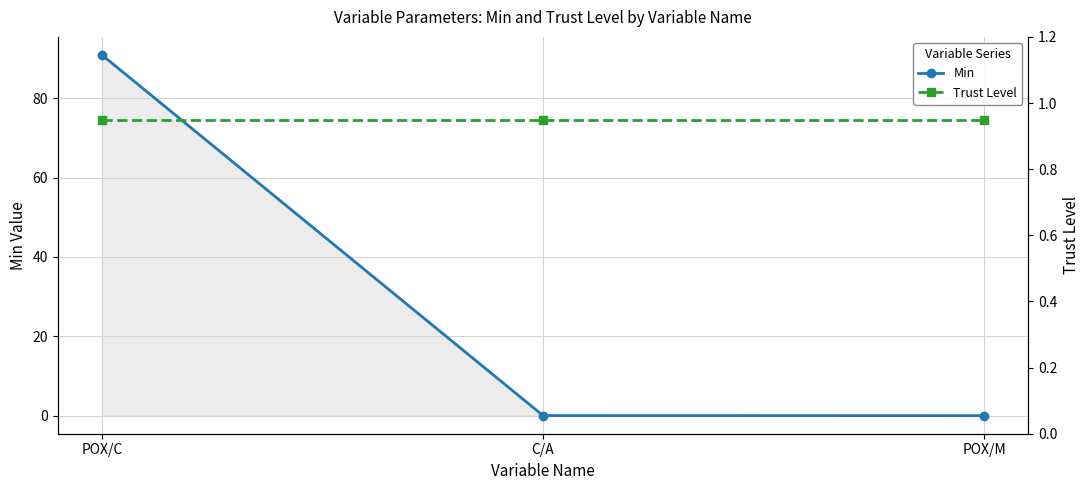

Which series has the widest spread of values?

Min